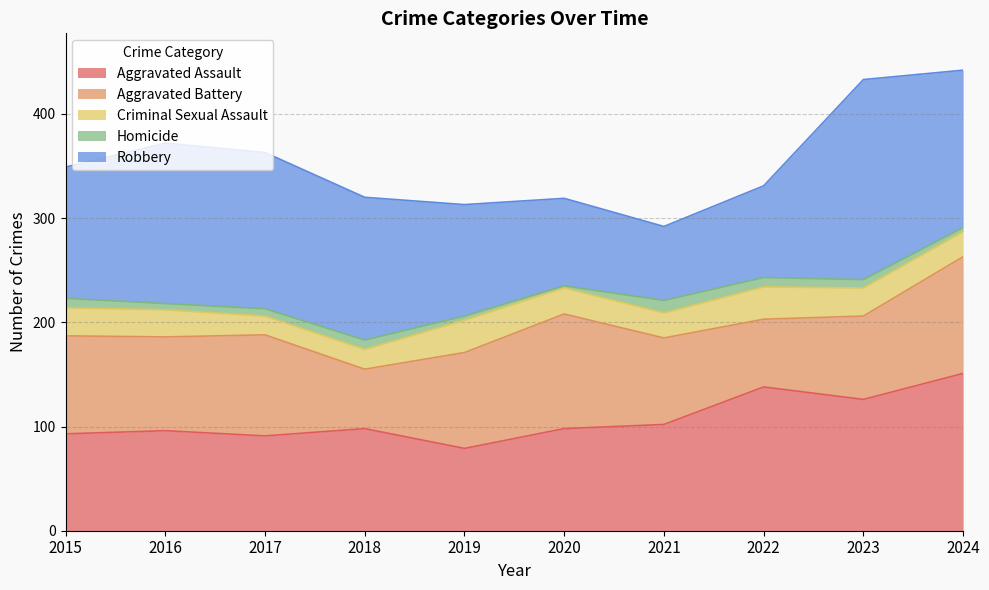

What are all the series names shown in the legend?

Aggravated Assault, Aggravated Battery, Criminal Sexual Assault, Homicide, Robbery